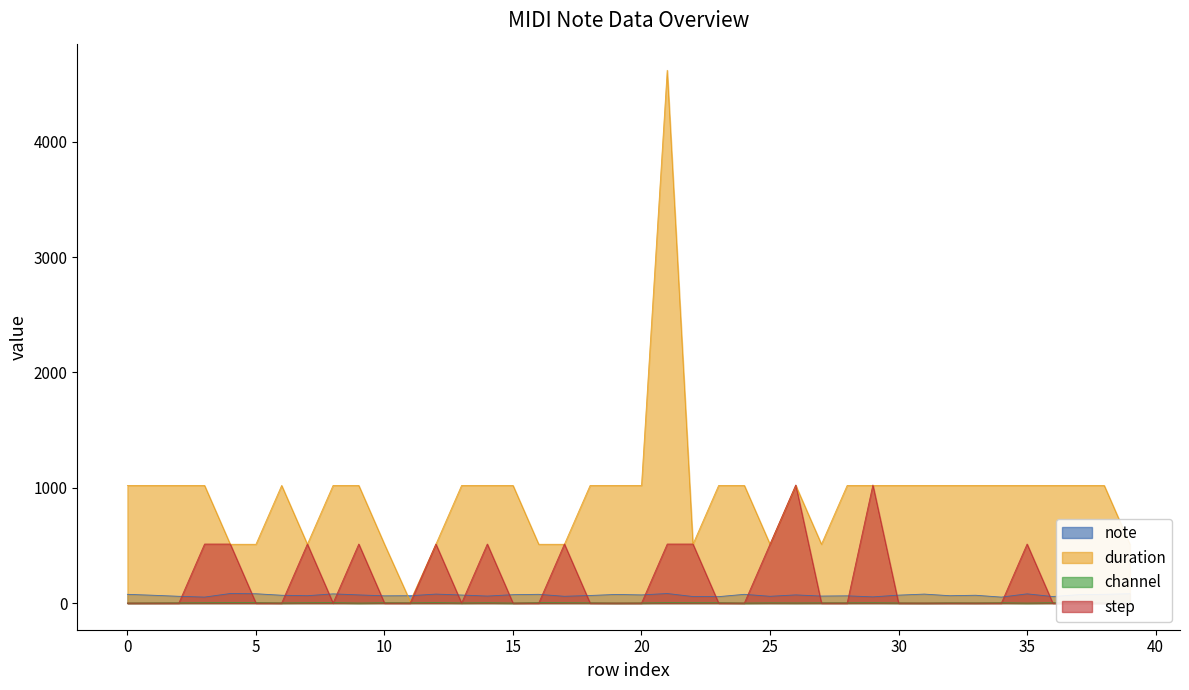

True or false: channel and duration cross at least once.

False